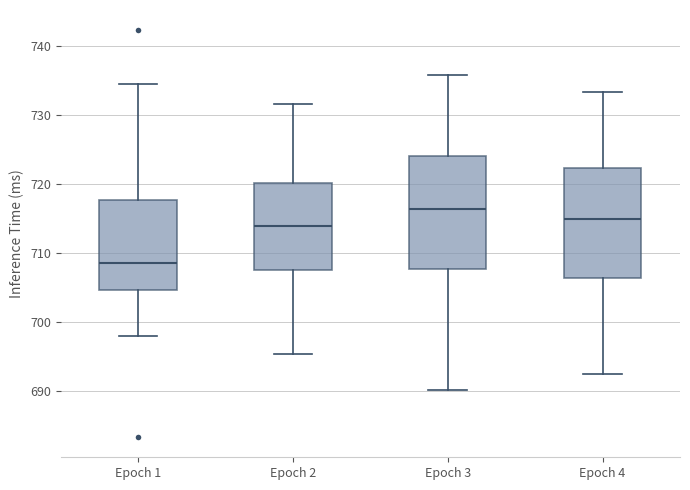

Reading left to right, transcribe this box plot: for each box, give where its median line is, the range the box spans, and where its two whiskers end, as read against the y-axis. The values are not printed on the chart, so give them approximately, as read against the axis.

Epoch 1: median 709, box 705 to 718, whiskers 698 to 735
Epoch 2: median 714, box 708 to 720, whiskers 695 to 732
Epoch 3: median 716, box 708 to 724, whiskers 690 to 736
Epoch 4: median 715, box 706 to 722, whiskers 693 to 733